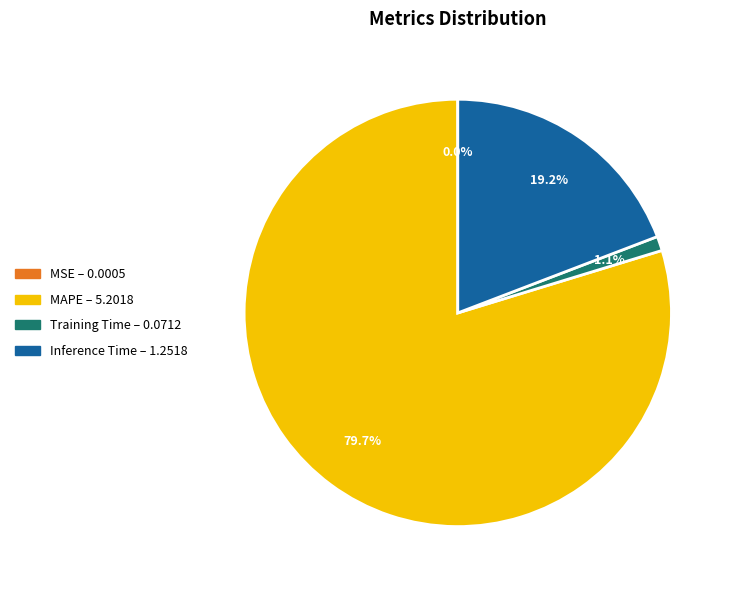

What percentage is the Training Time slice, to the nearest percent?

1%